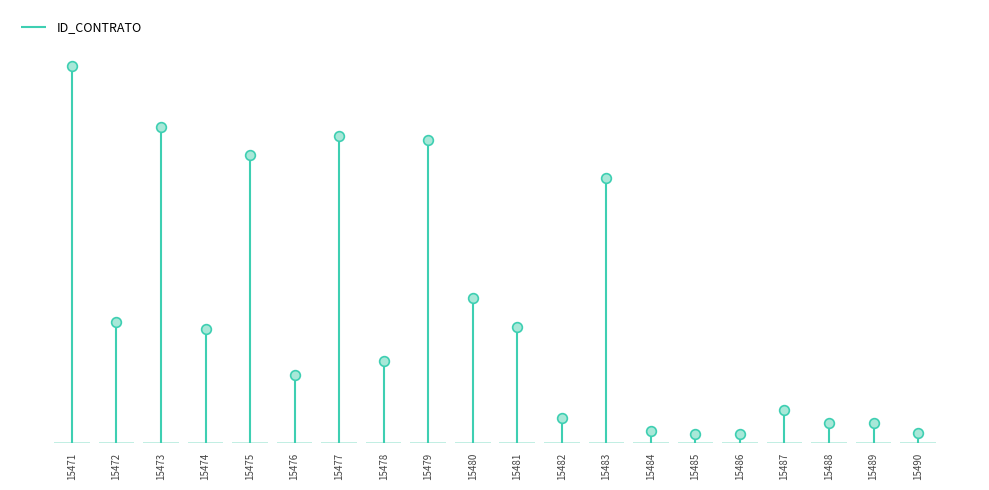

The value at 15487 is 9009. True or false?

False